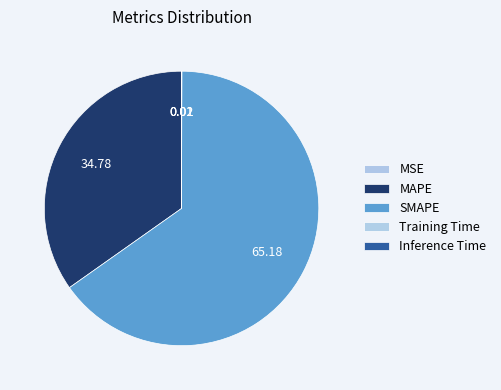

What is the smallest slice in the pie chart?

MSE